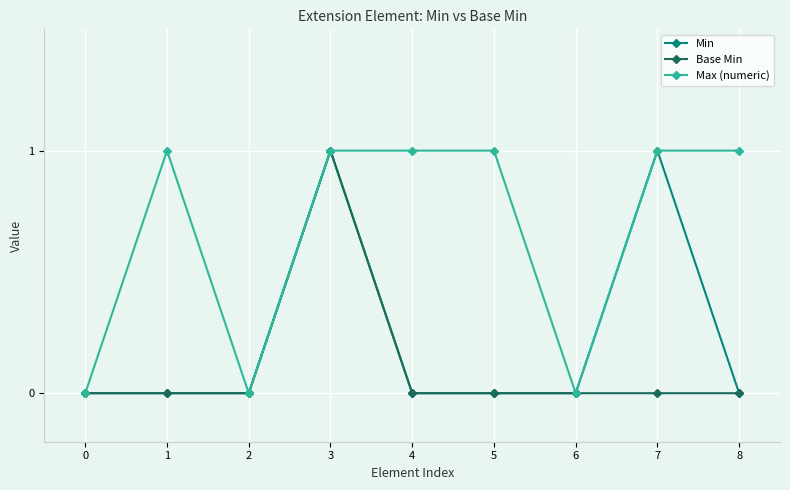

Rank the series by their average value, from highest to lowest.

Max (numeric), Min, Base Min